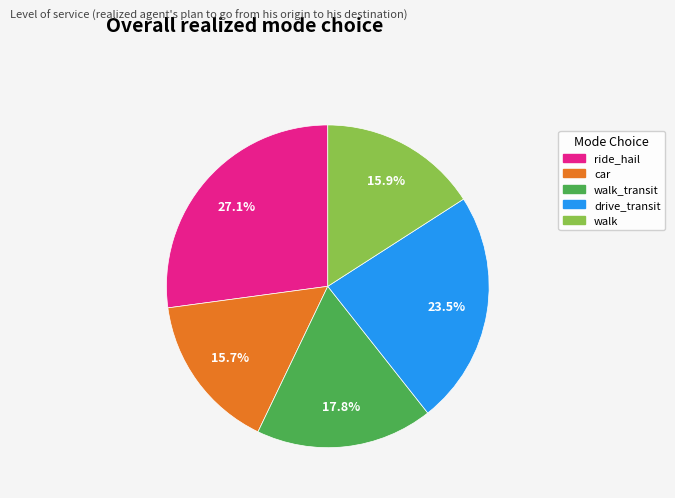

Does any single category account for the majority?

No